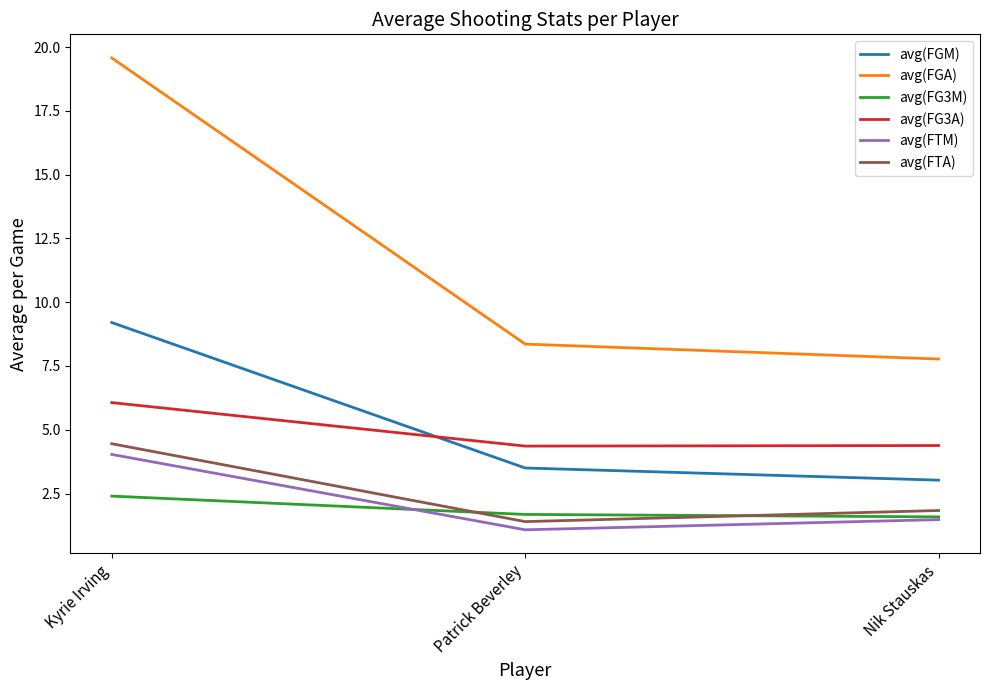

What is the total value across all series at Kyrie Irving?

45.7